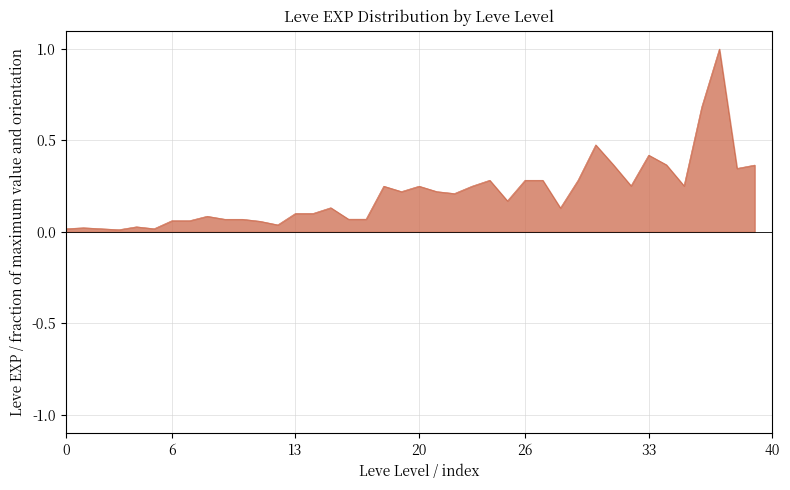

Does the chart have visible grid lines?

Yes